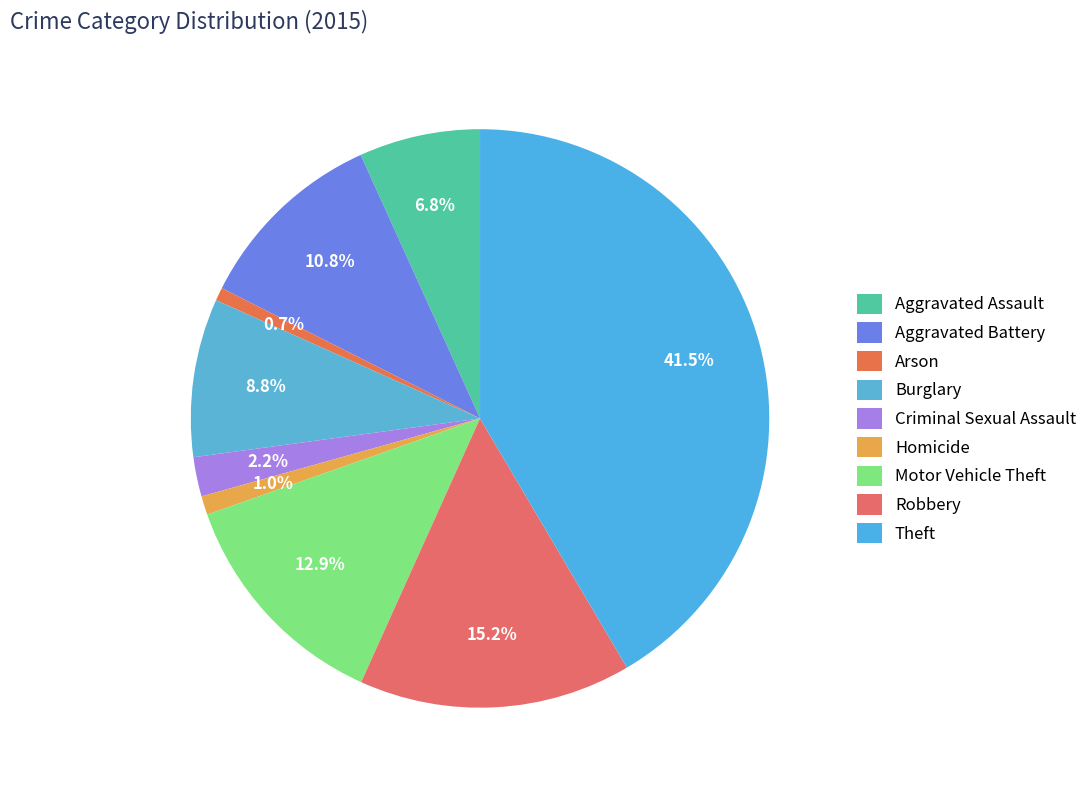

What is the smallest slice in the pie chart?

Arson